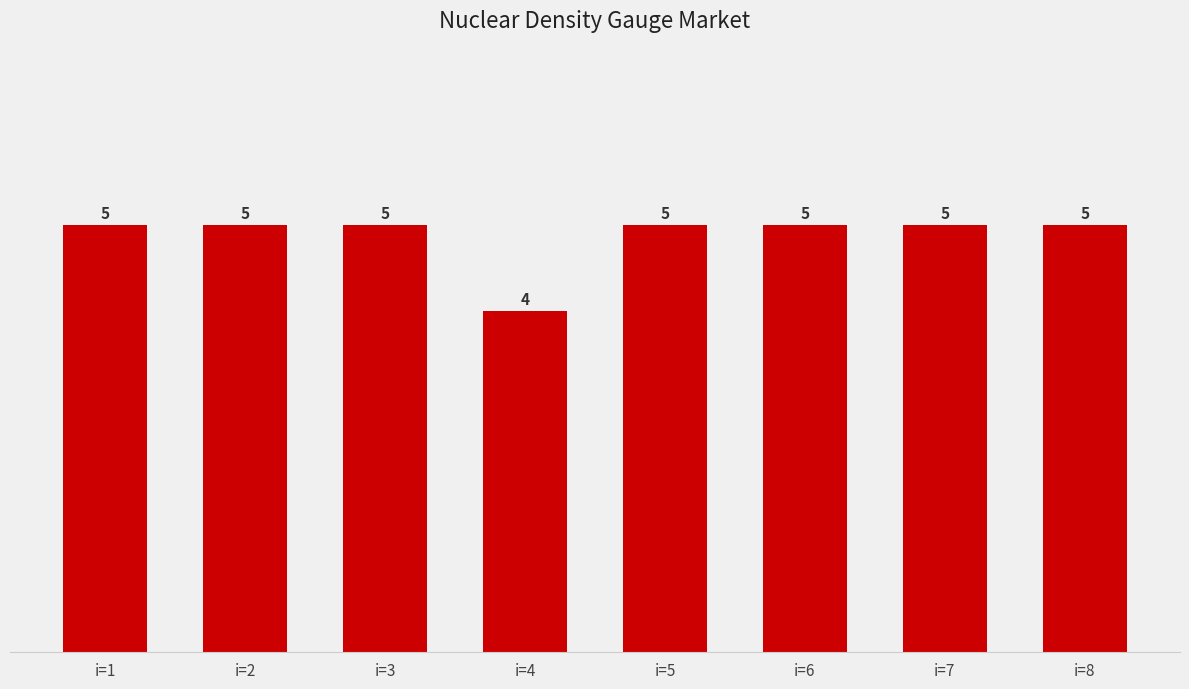

Does the chart contain stacked bars?

No